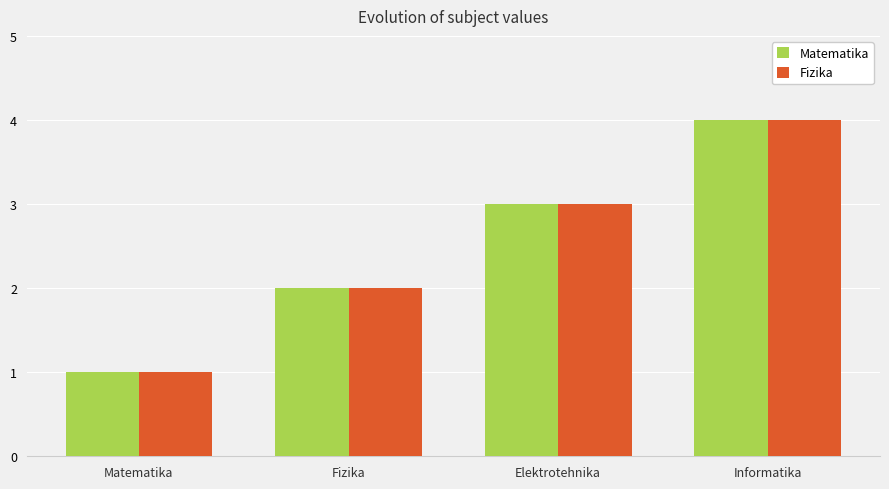

What is the difference between the maximum and minimum values in the Fizika series?

3